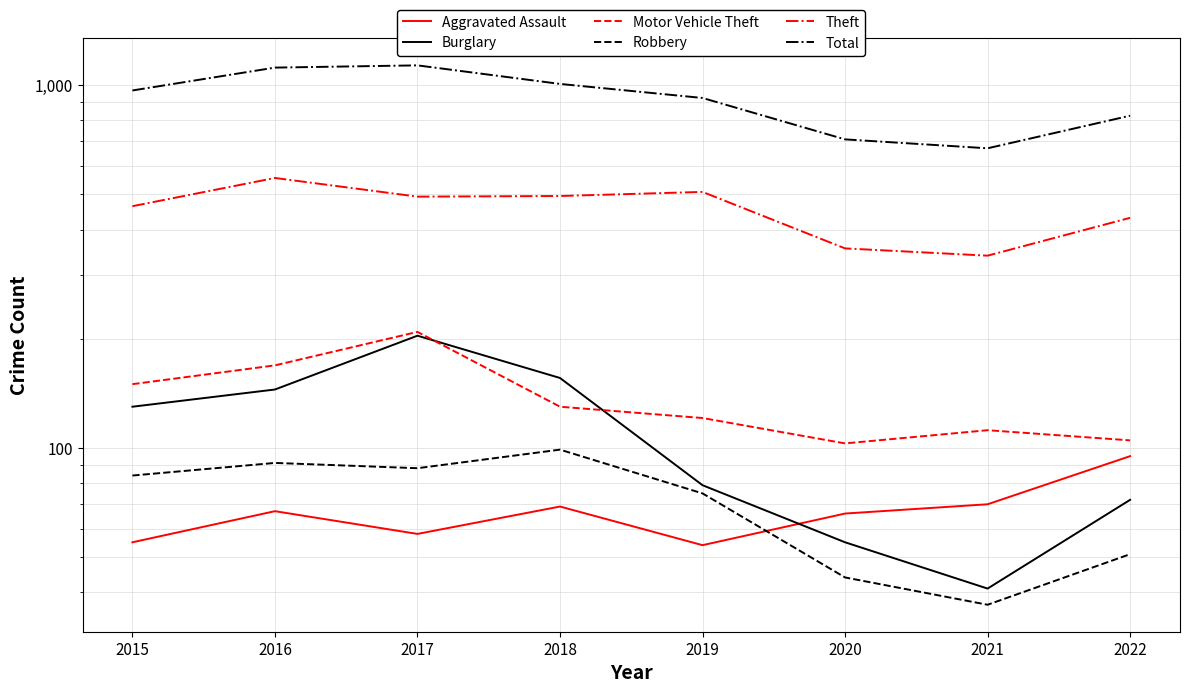

How many data points in Aggravated Assault are less than 67?

4